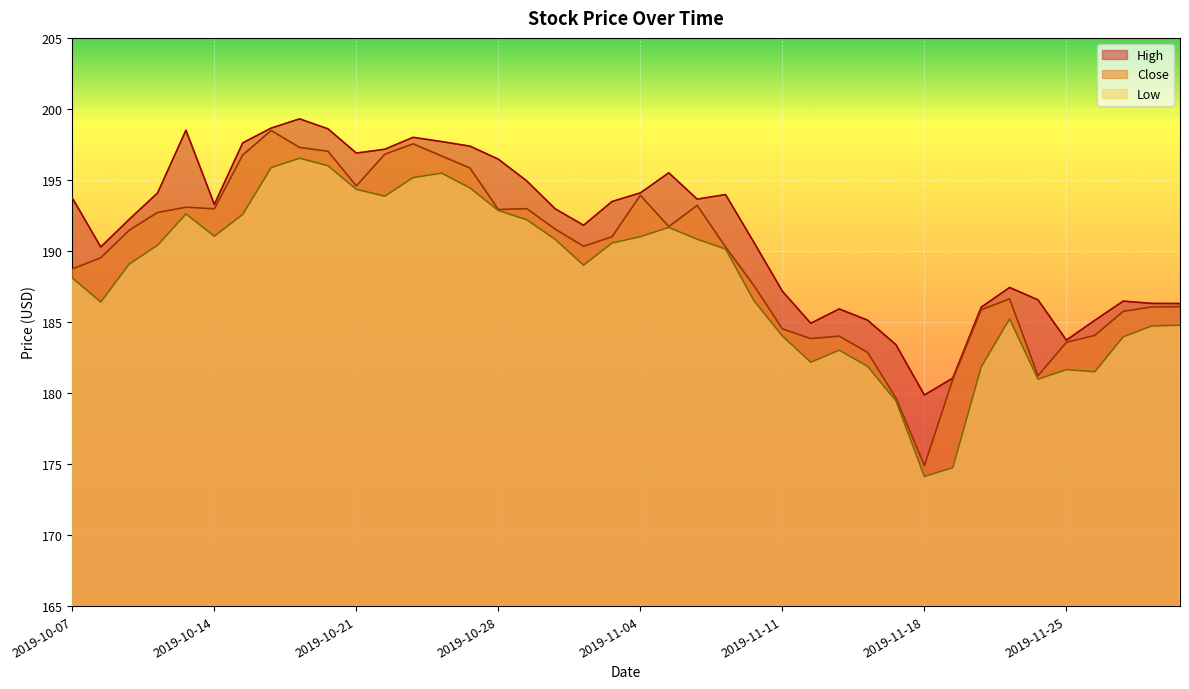

Does the chart display data point markers on the line(s)?

No